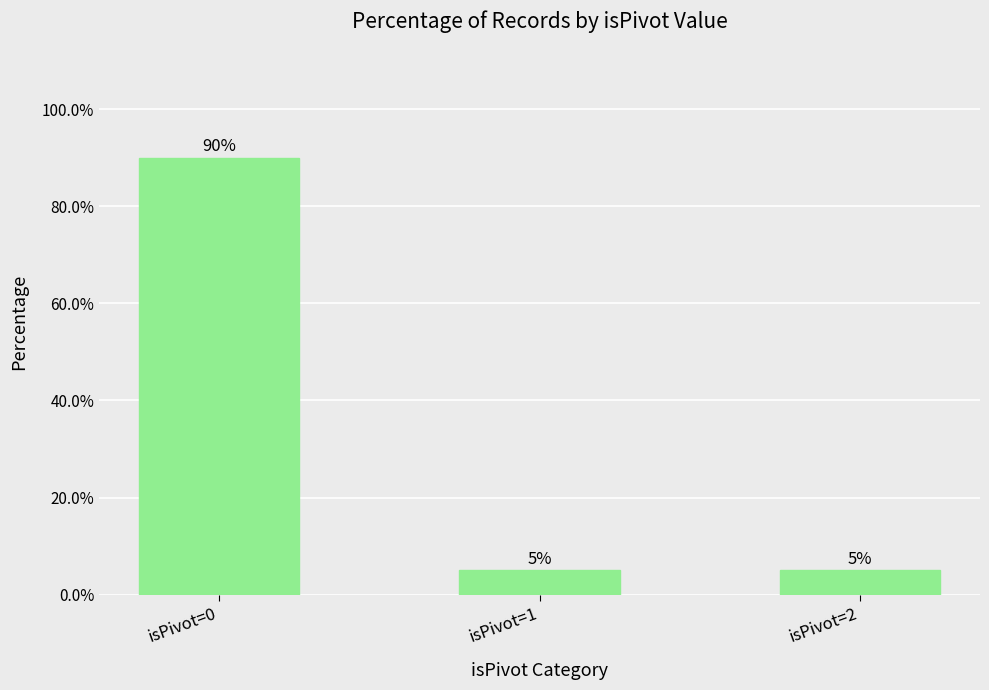

The value at isPivot=0 is 129. True or false?

False